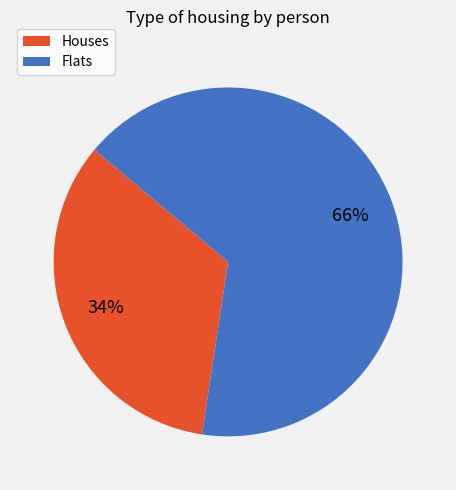

Is there a majority slice in this chart?

Yes